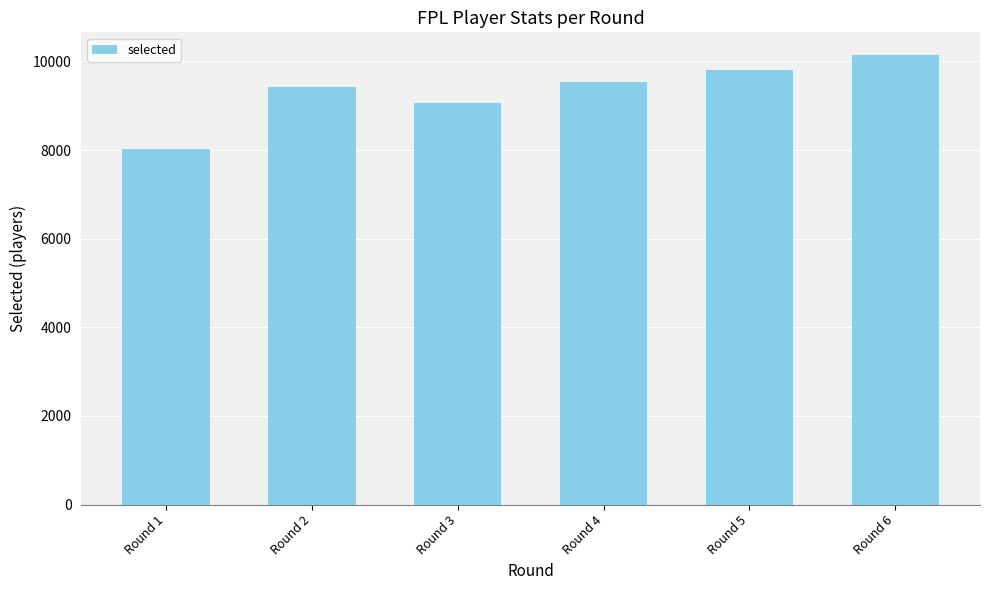

How many values are below 9527?

3